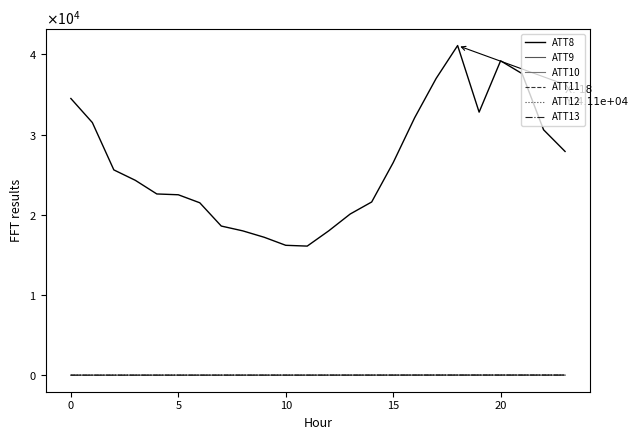

At which label is ATT10 closest to 11?

20